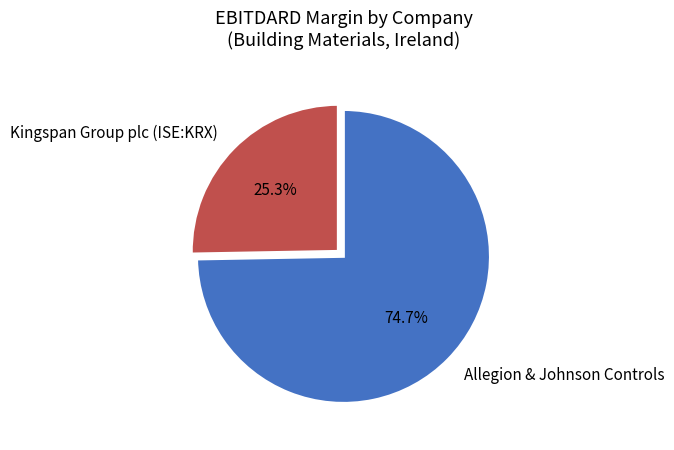

How many slices are in this pie chart?

2